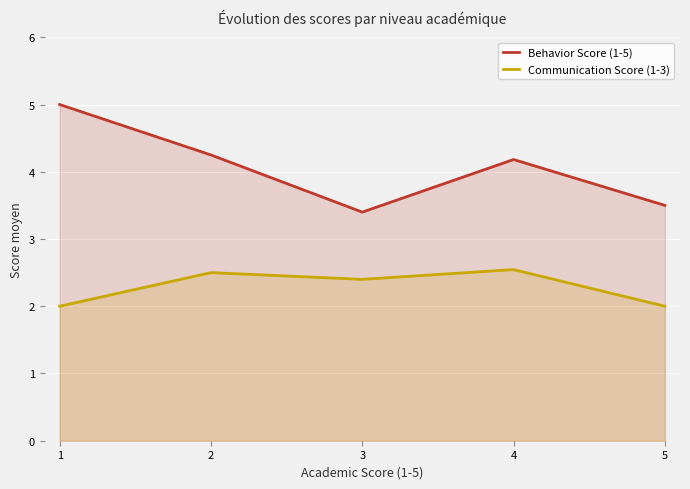

What is the value of the Behavior Score (1-5) point at the 5th from the left?

3.5